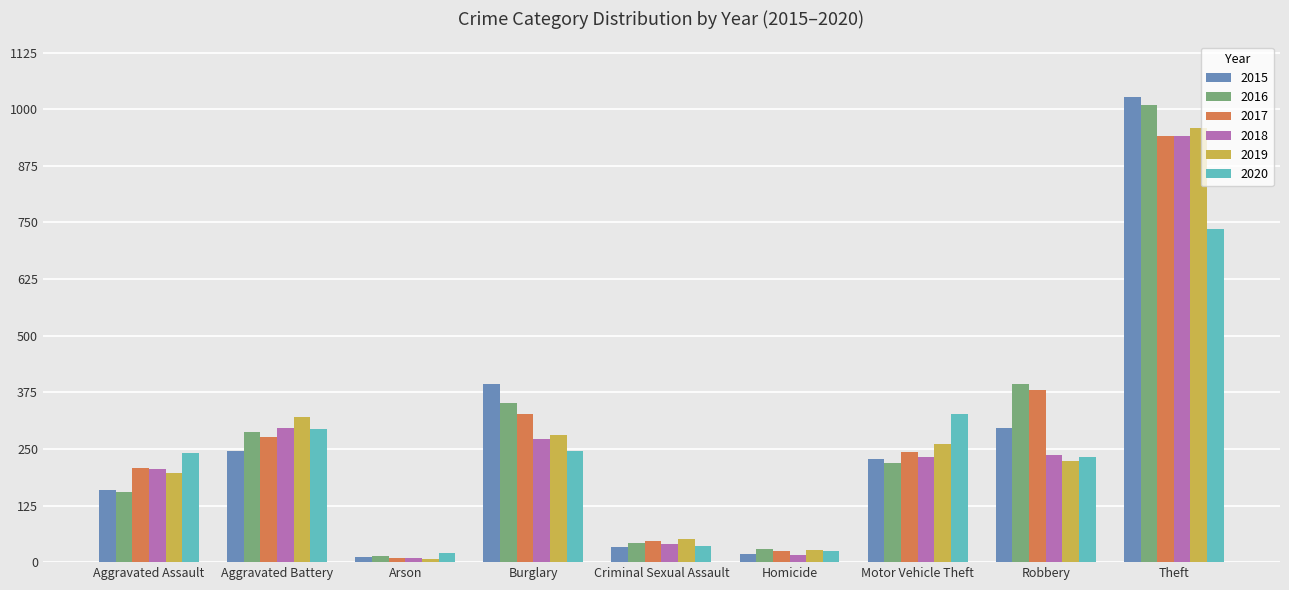

Which category has the highest value in the 2020 series?

Theft